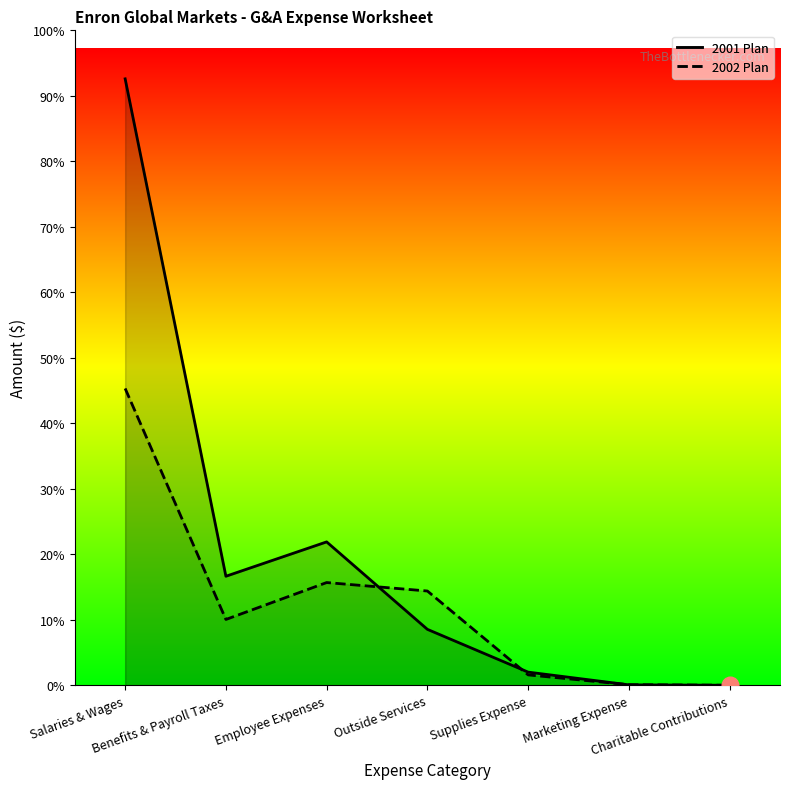

How many data points in 2002 Plan are less than 310714?

3